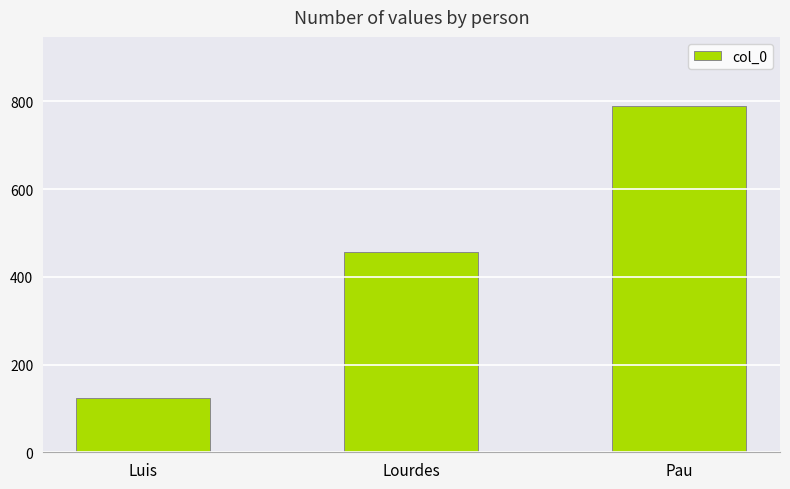

Rank the categories by value from highest to lowest.

Pau, Lourdes, Luis